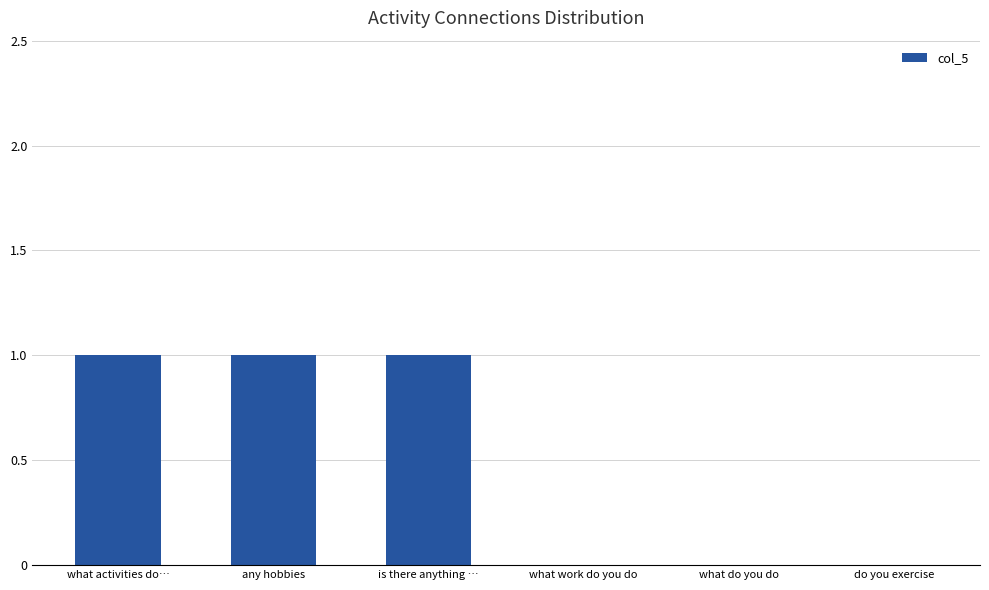

Which has a higher value, what activities do… or what do you do?

what activities do…